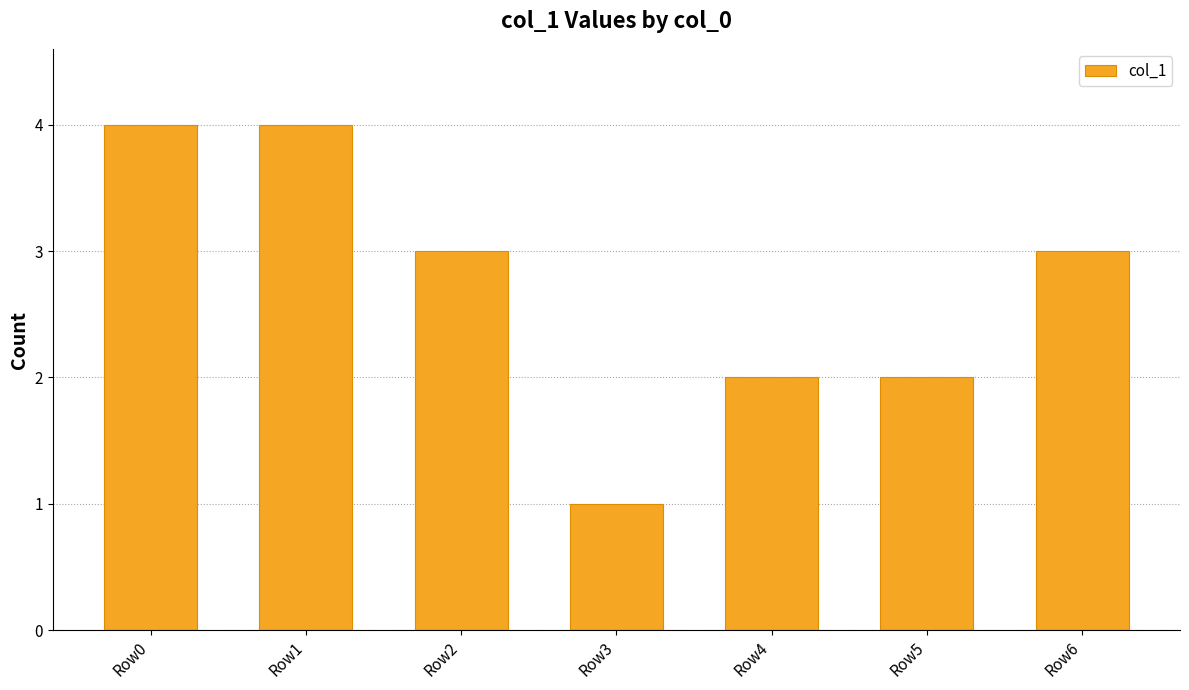

The chart shows a value of 2 at Row4. True or false?

True